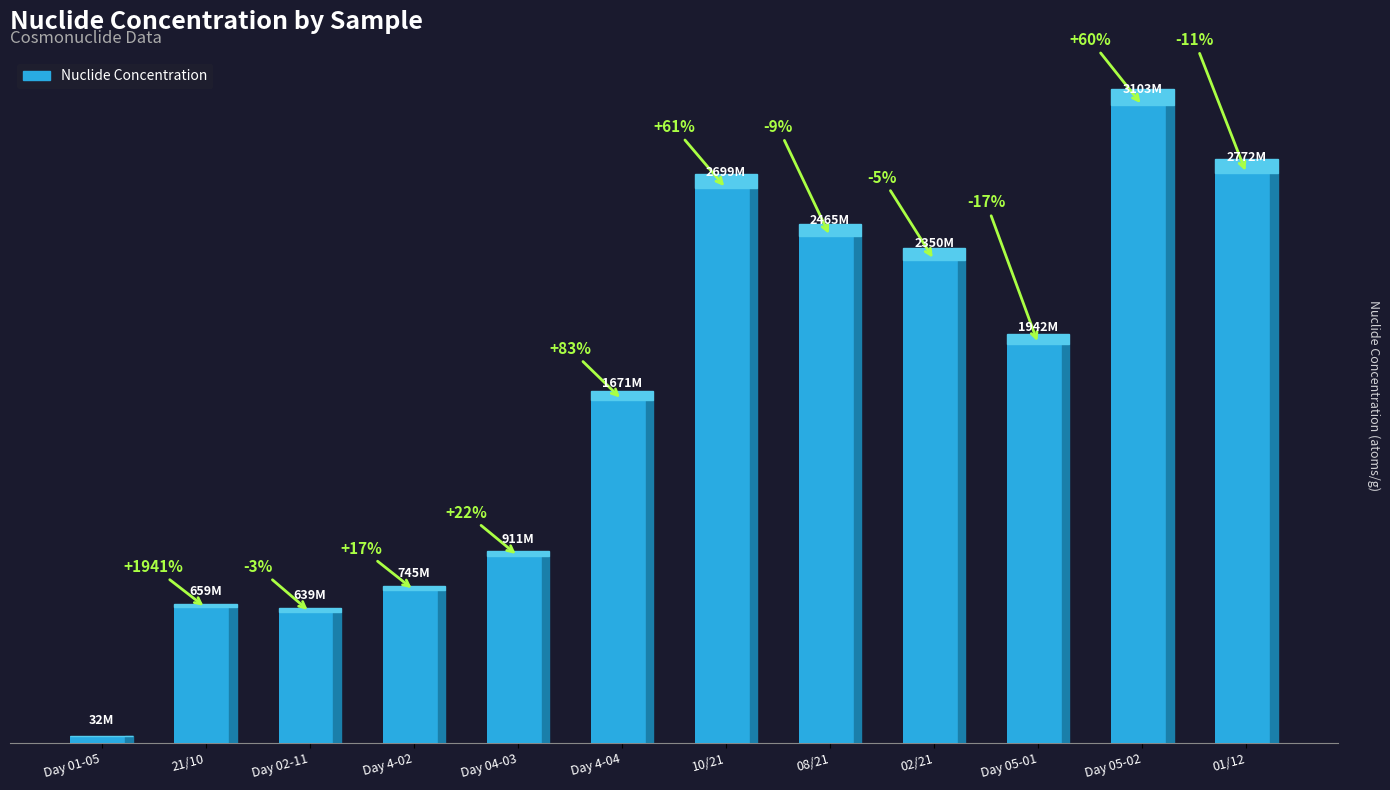

What is the difference between the second highest and minimum values?

2739200000